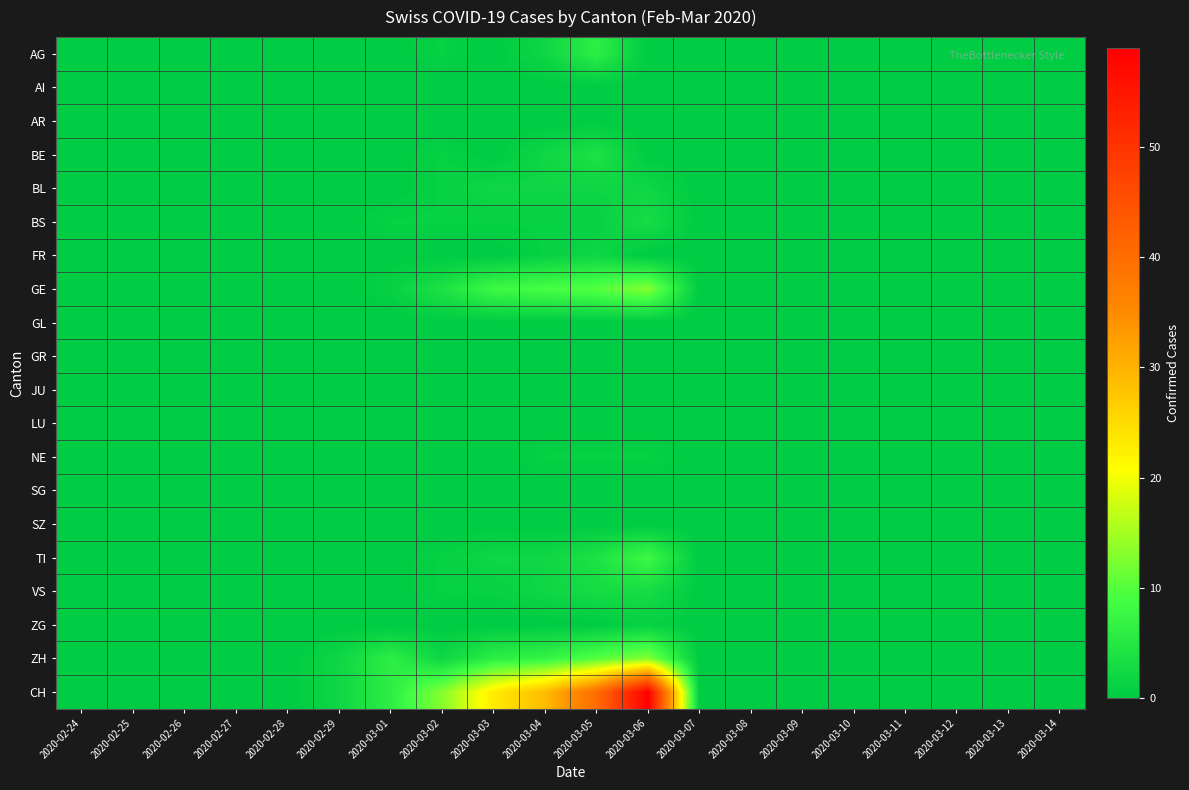

Which category has the lowest value across all series?

2020-02-24